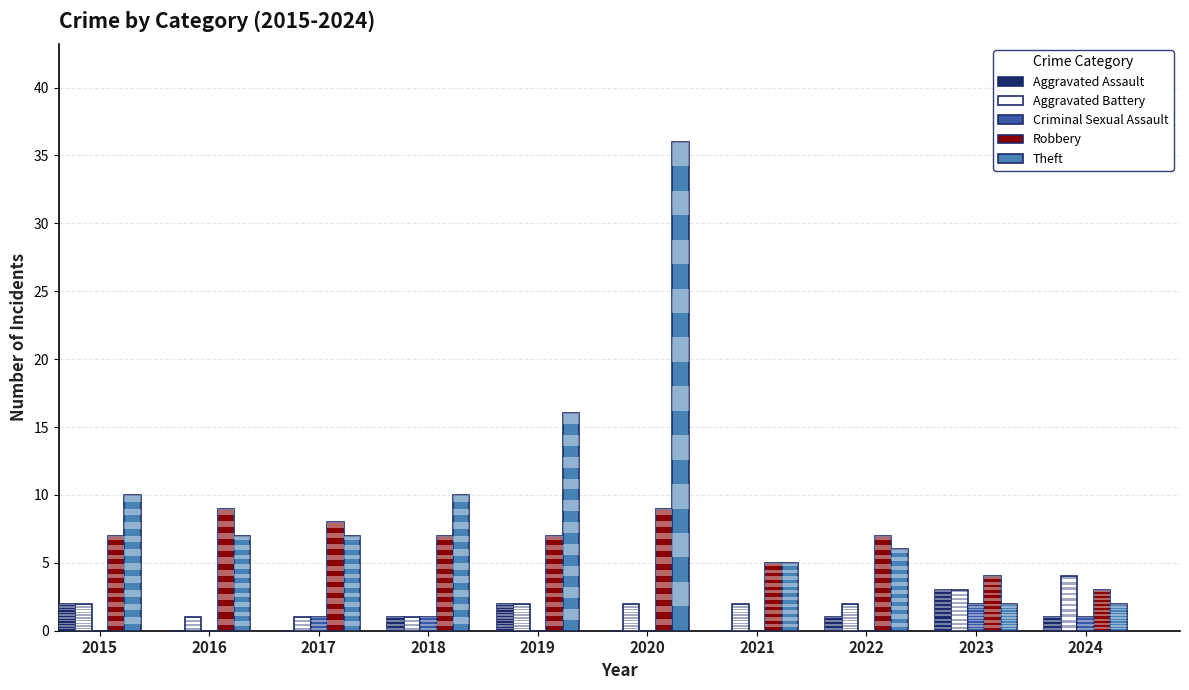

The Aggravated Assault series shows 2 at 2021. True or false?

False